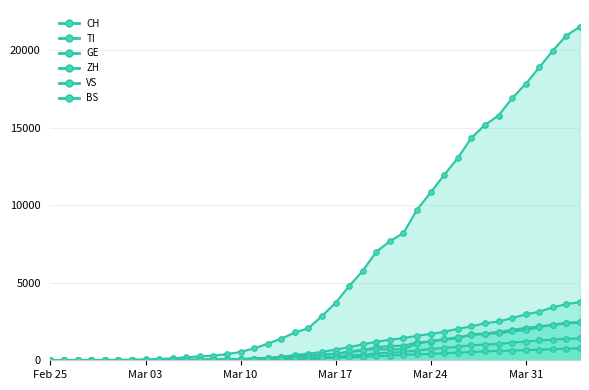

Is the value of TI at 2020-04-02 greater than the value of ZH at 2020-04-03?

No